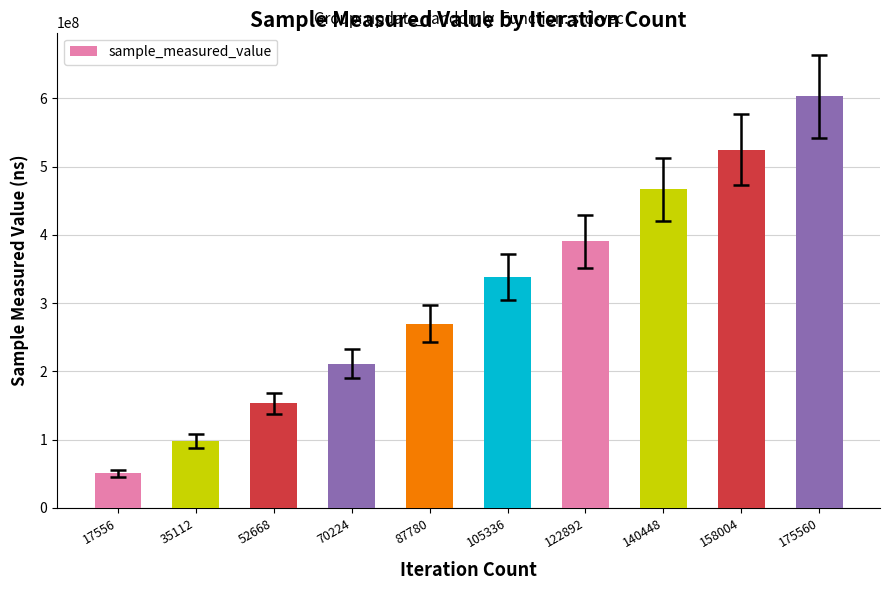

Does the chart contain stacked bars?

No